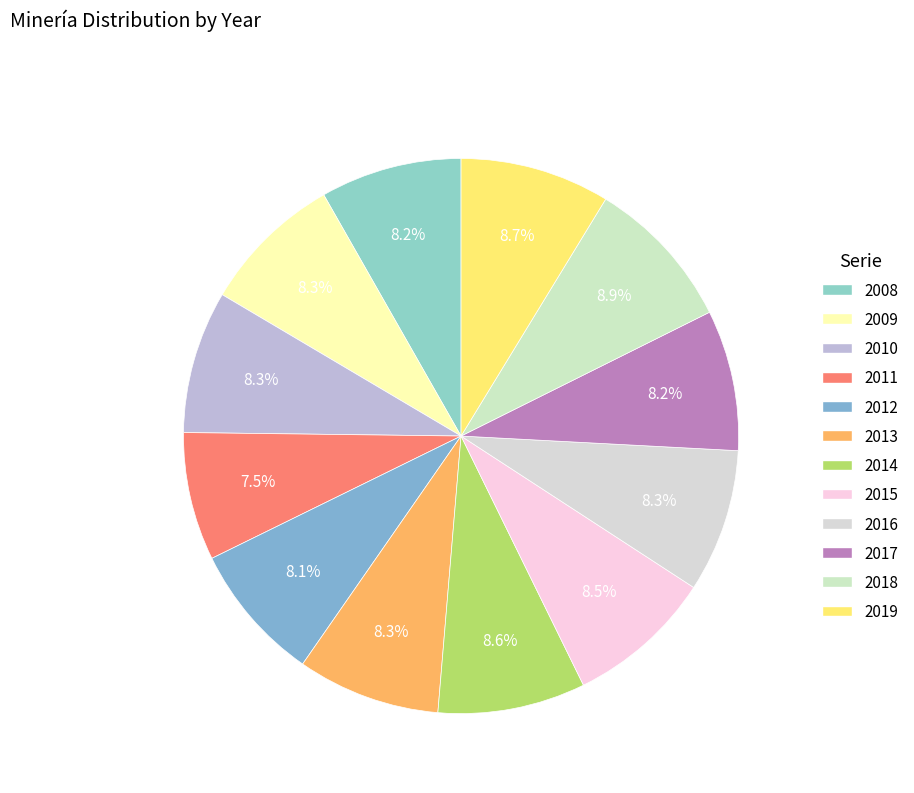

How many slices are in this pie chart?

12